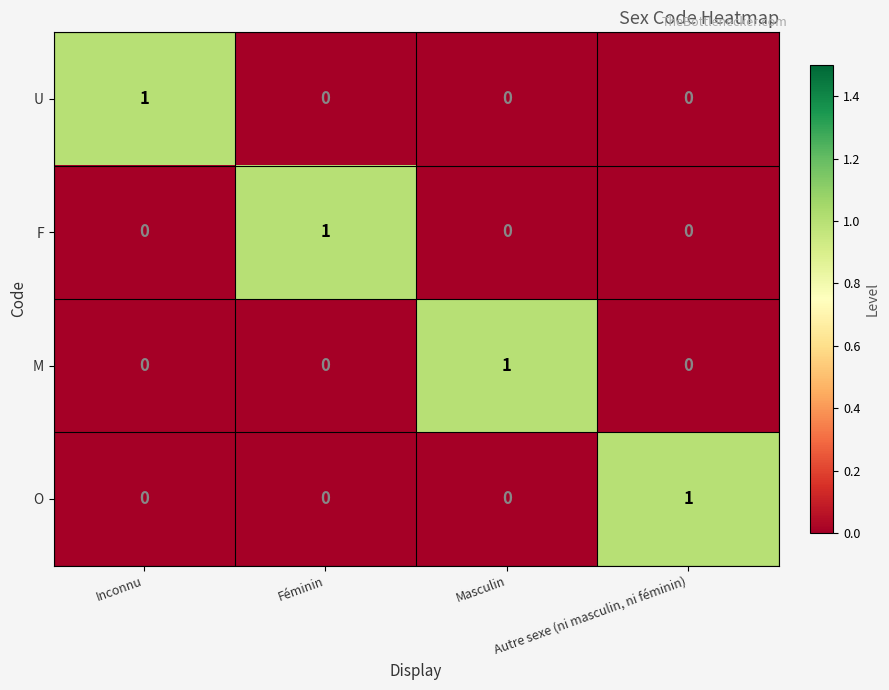

Is it true that U equals 2 at Inconnu?

False